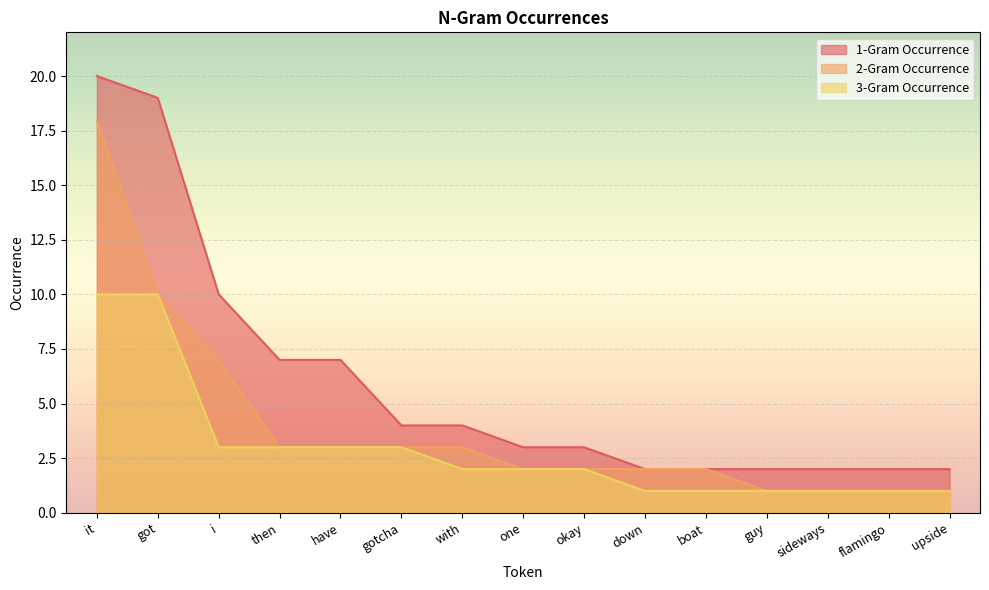

What is the total value across all series at gotcha?

10